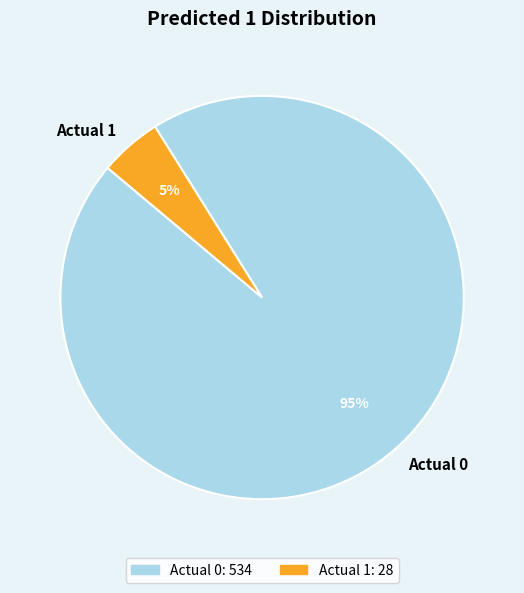

Is it true that Actual 1 is 5% of the pie?

True